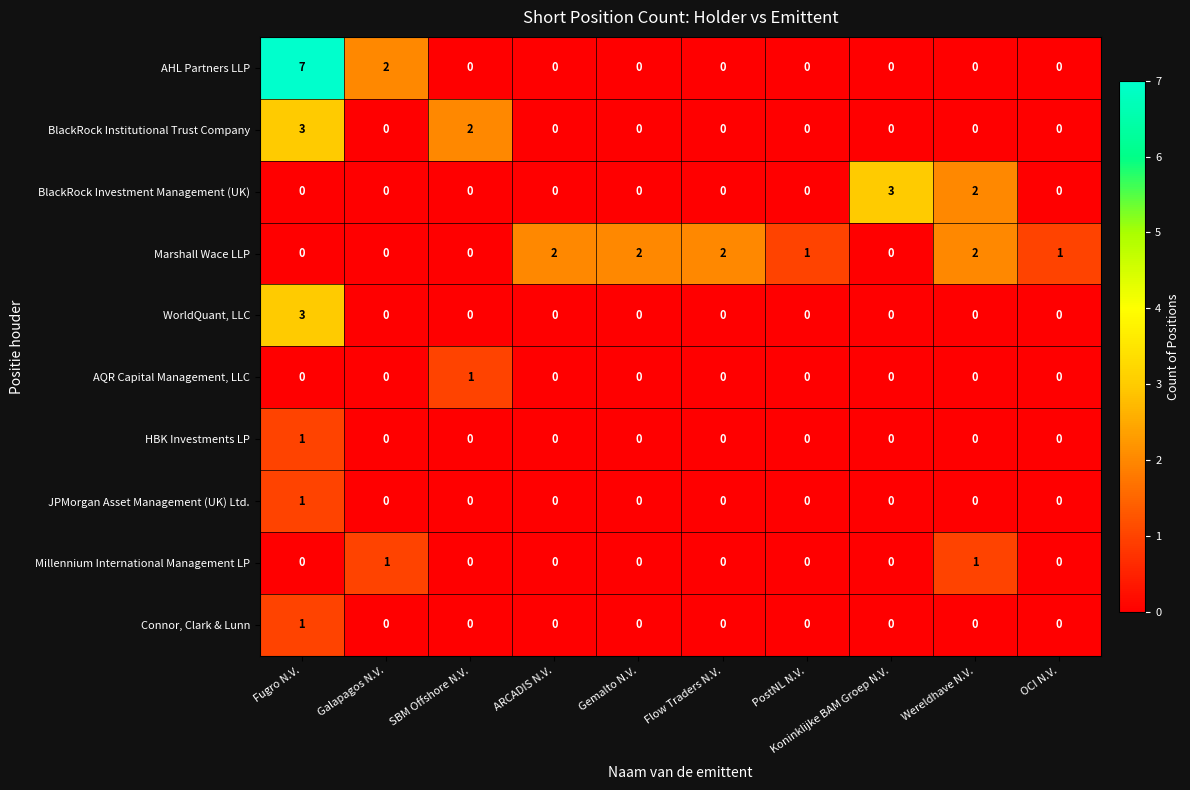

Which category has the highest value across all series?

Fugro N.V.